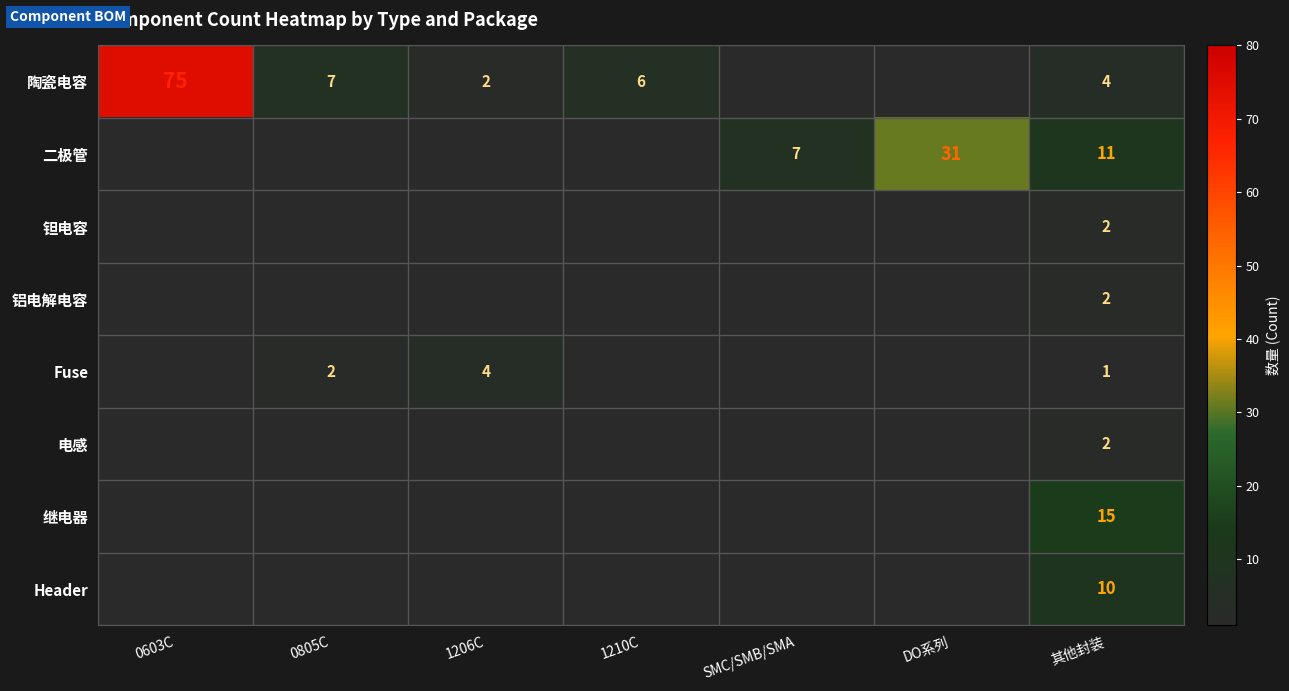

The 二极管 series shows 7 at SMC/SMB/SMA. True or false?

True